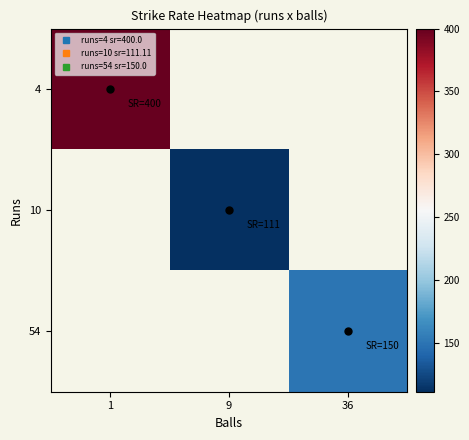

At which category does the chart reach its peak across all series?

1